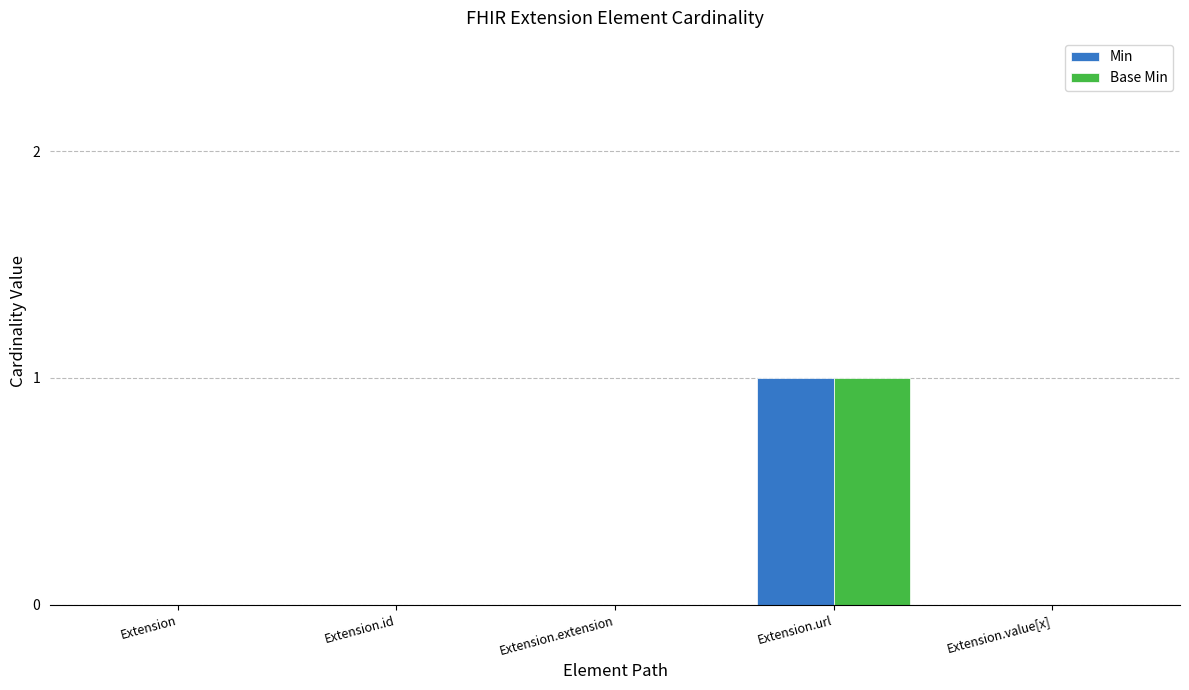

Count the Base Min values in the range 0 to 1.

5